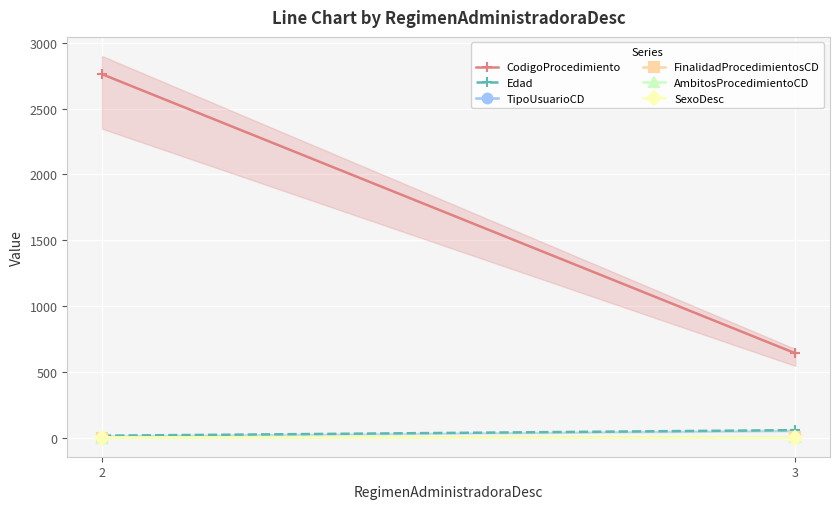

At 3, list the series in order from smallest to largest.

SexoDesc, TipoUsuarioCD, FinalidadProcedimientosCD, AmbitosProcedimientoCD, Edad, CodigoProcedimiento